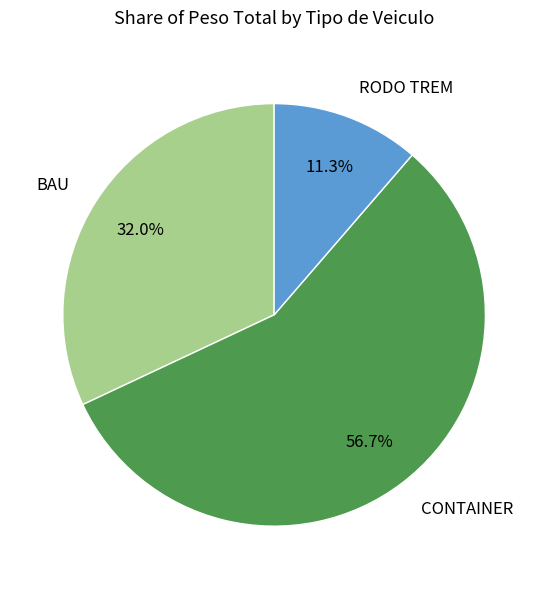

How many segments does this pie chart have?

3